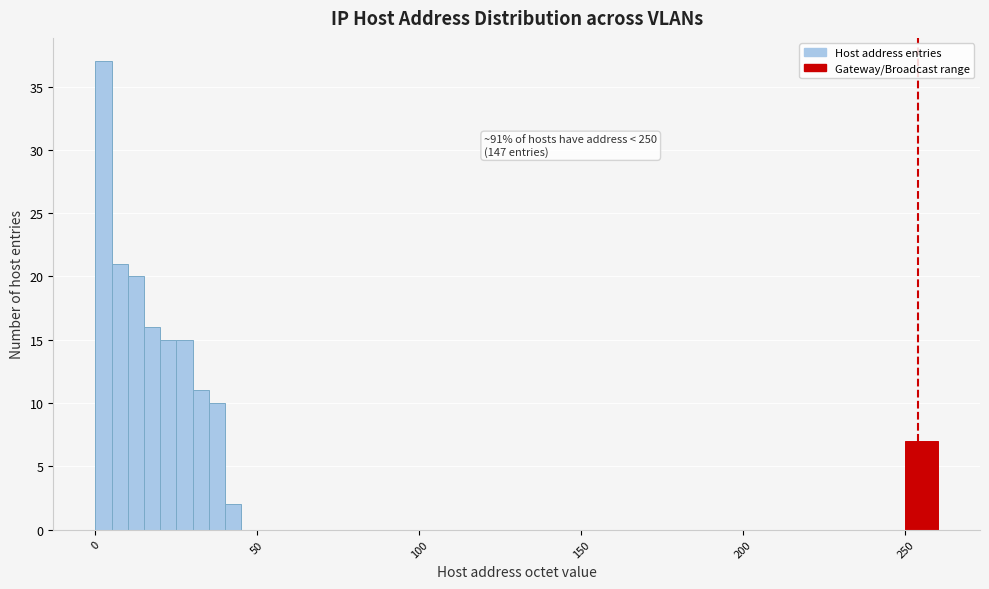

Around what value on the x-axis is the tallest bar? Give the approximate position of its centre, as read against the axis.

5